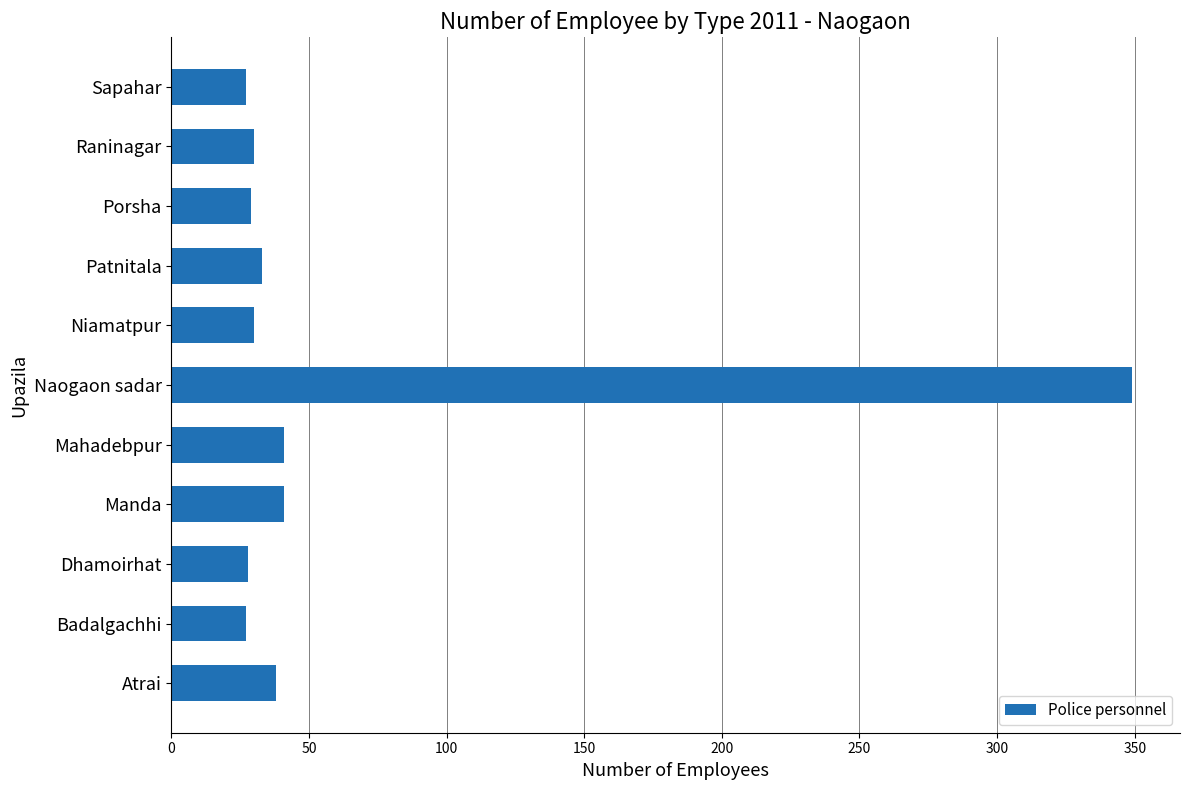

Is it true that the value at Sapahar is 27?

True